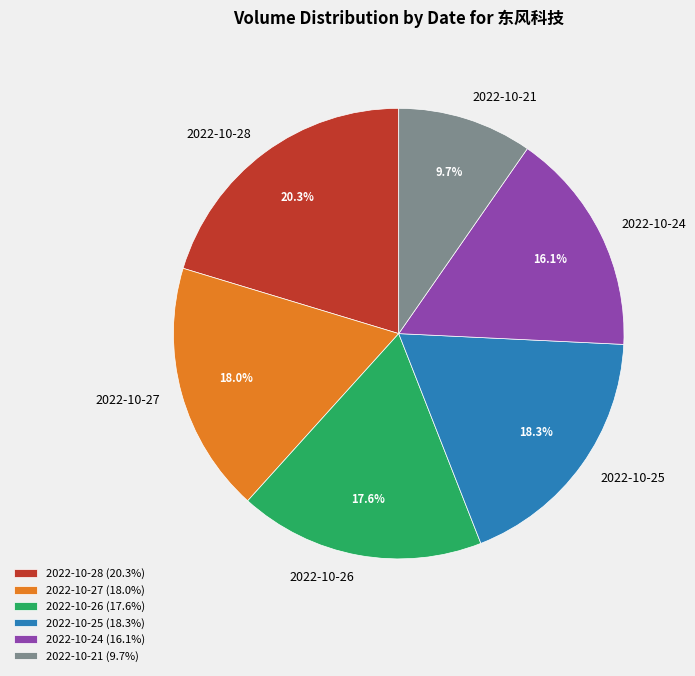

Count the number of slices in the pie.

6